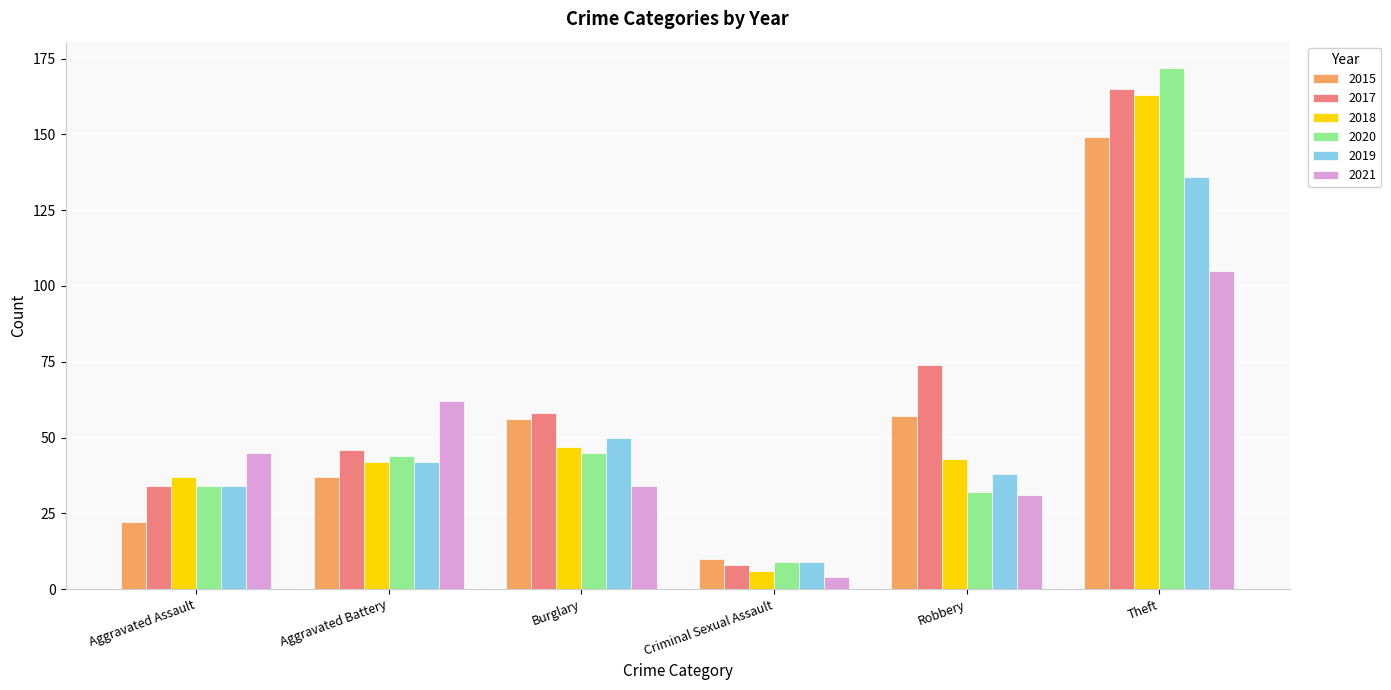

What are all the series names shown in the legend?

2015, 2017, 2018, 2020, 2019, 2021